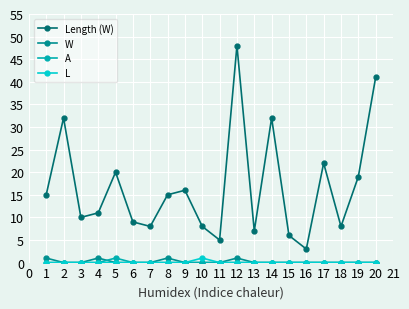

Which series has the largest range (max minus min)?

Length (W)